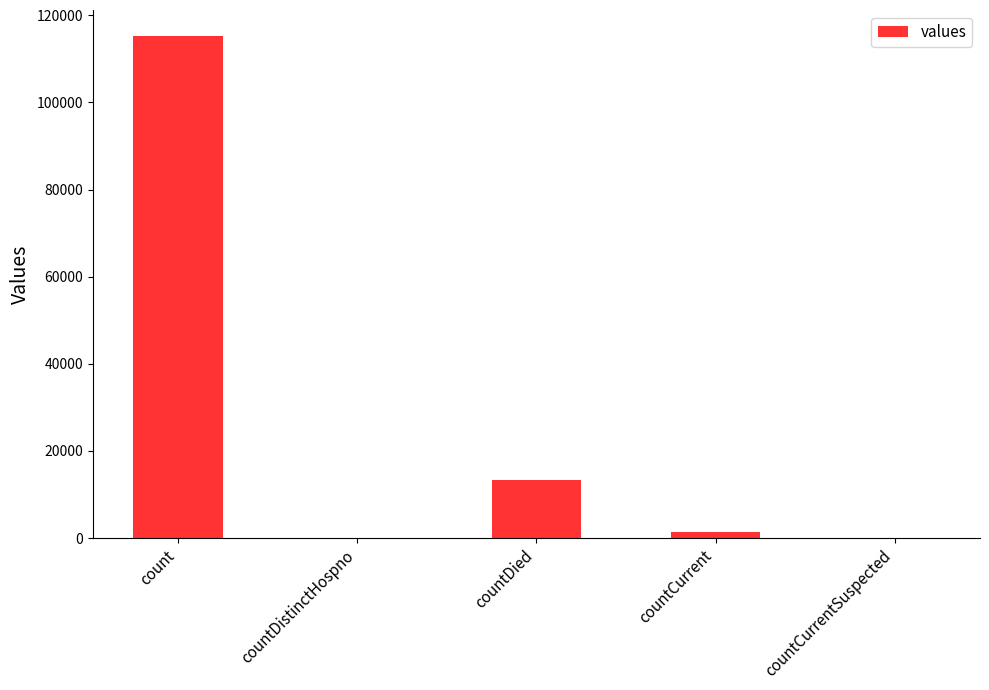

How many categories are shown in the chart?

5